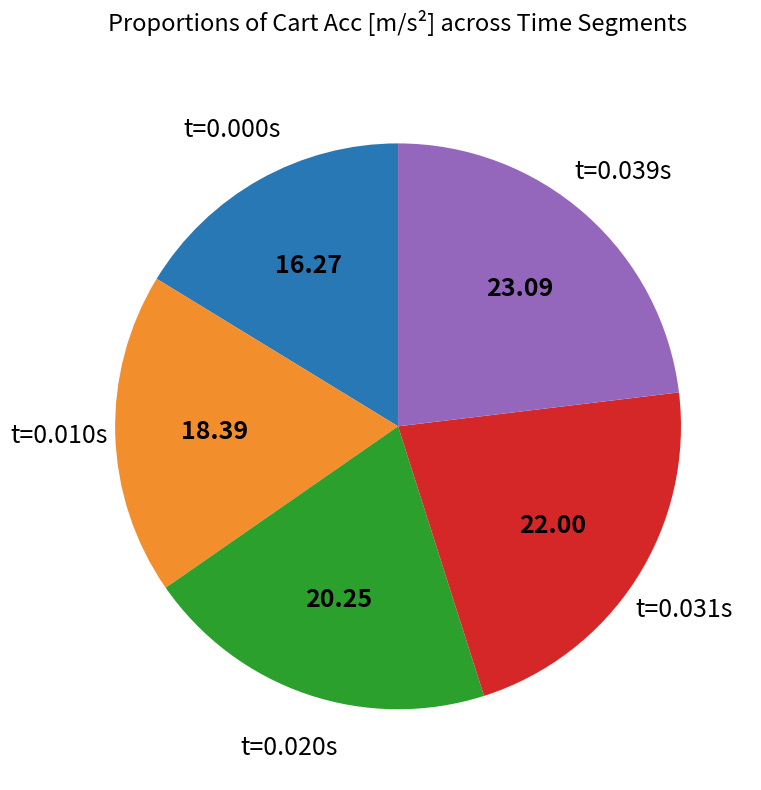

Does any single category account for the majority?

No